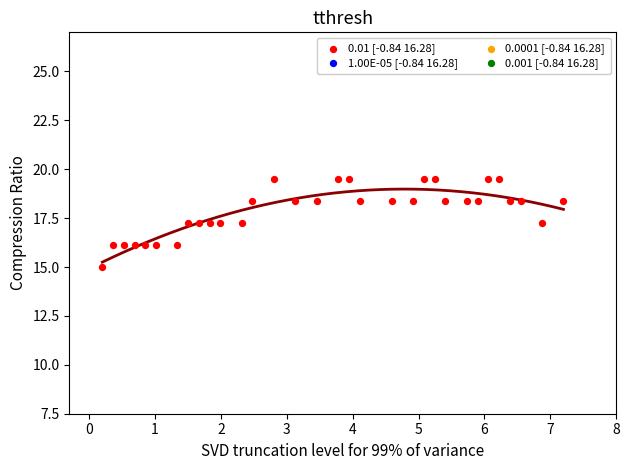

What is the range of X values (max minus min)?

7.0